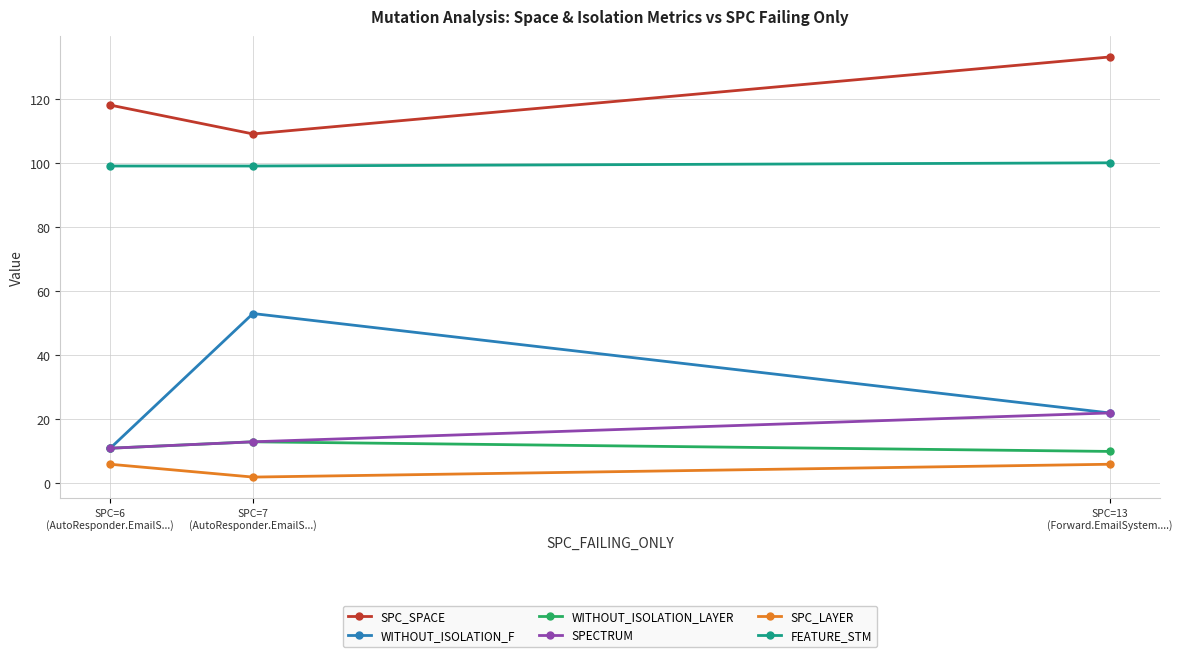

Reading left to right, transcribe all the data shown in this chart.

SPC_SPACE: 118	109	133
WITHOUT_ISOLATION_F: 11	53	22
WITHOUT_ISOLATION_LAYER: 11	13	10
SPECTRUM: 11	13	22
SPC_LAYER: 6	2	6
FEATURE_STM: 99	99	100